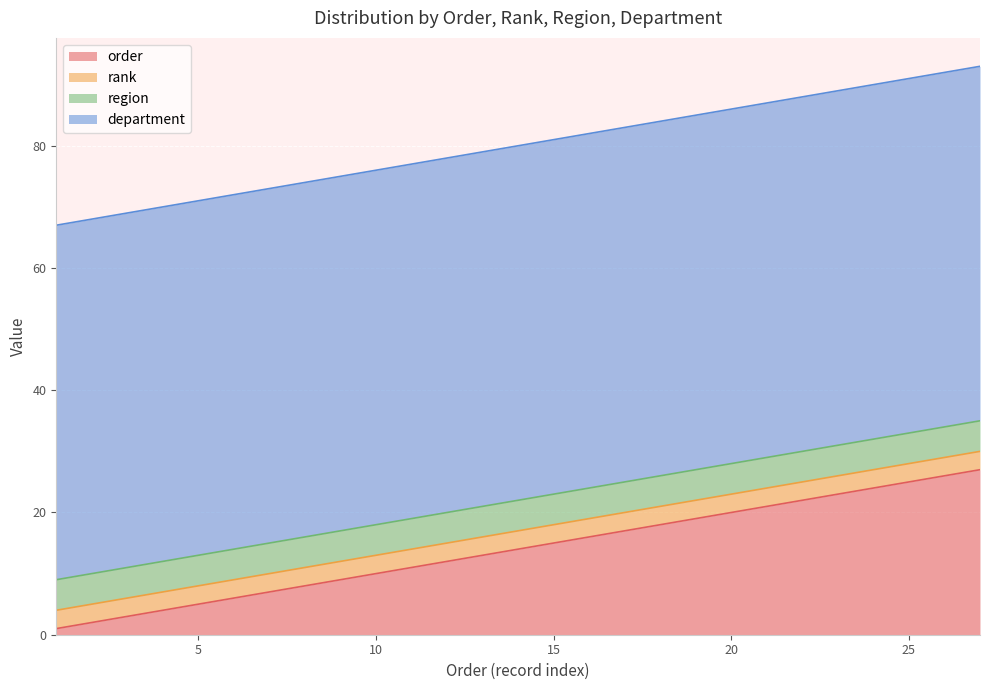

What is the sum of the department values at 16 and 27?

116